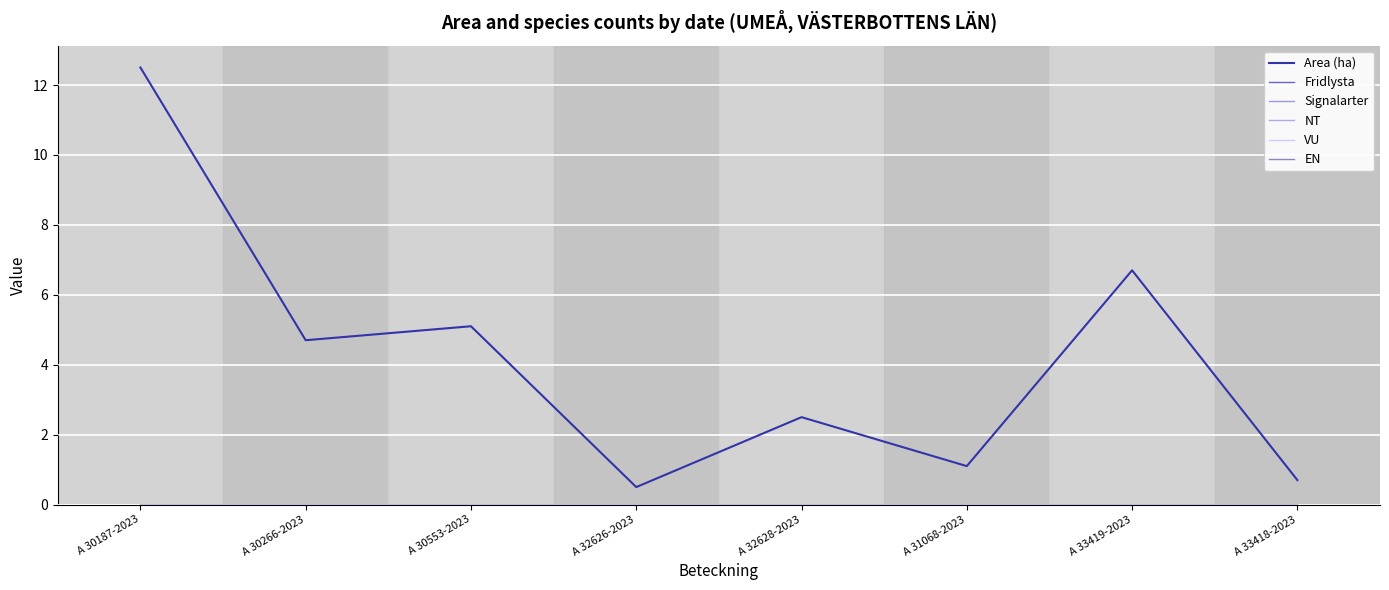

Is the value of EN at A 31068-2023 greater than the value of Fridlysta at A 33419-2023?

No